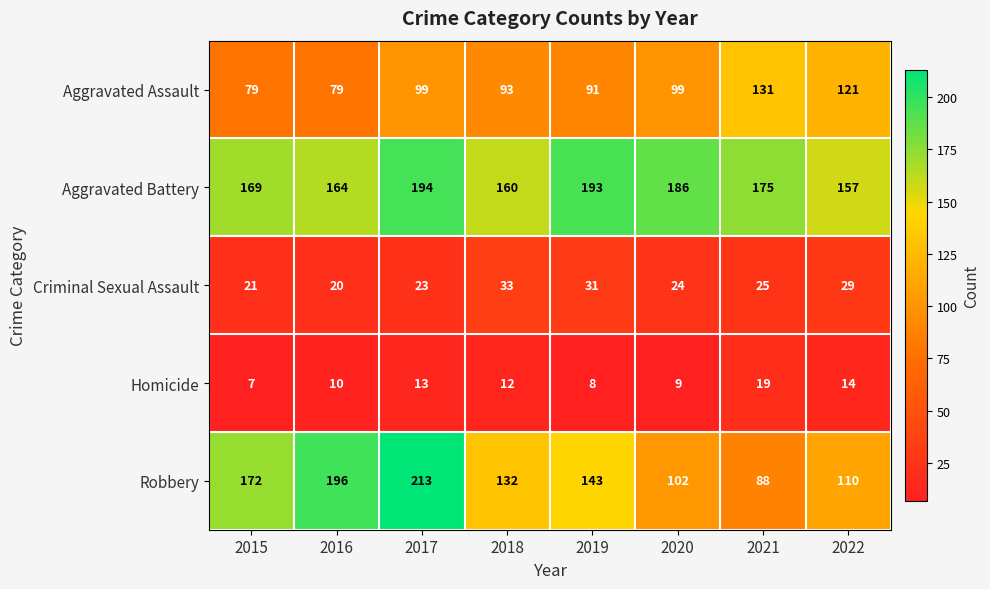

Is it true that Homicide equals 6 at 2018?

False